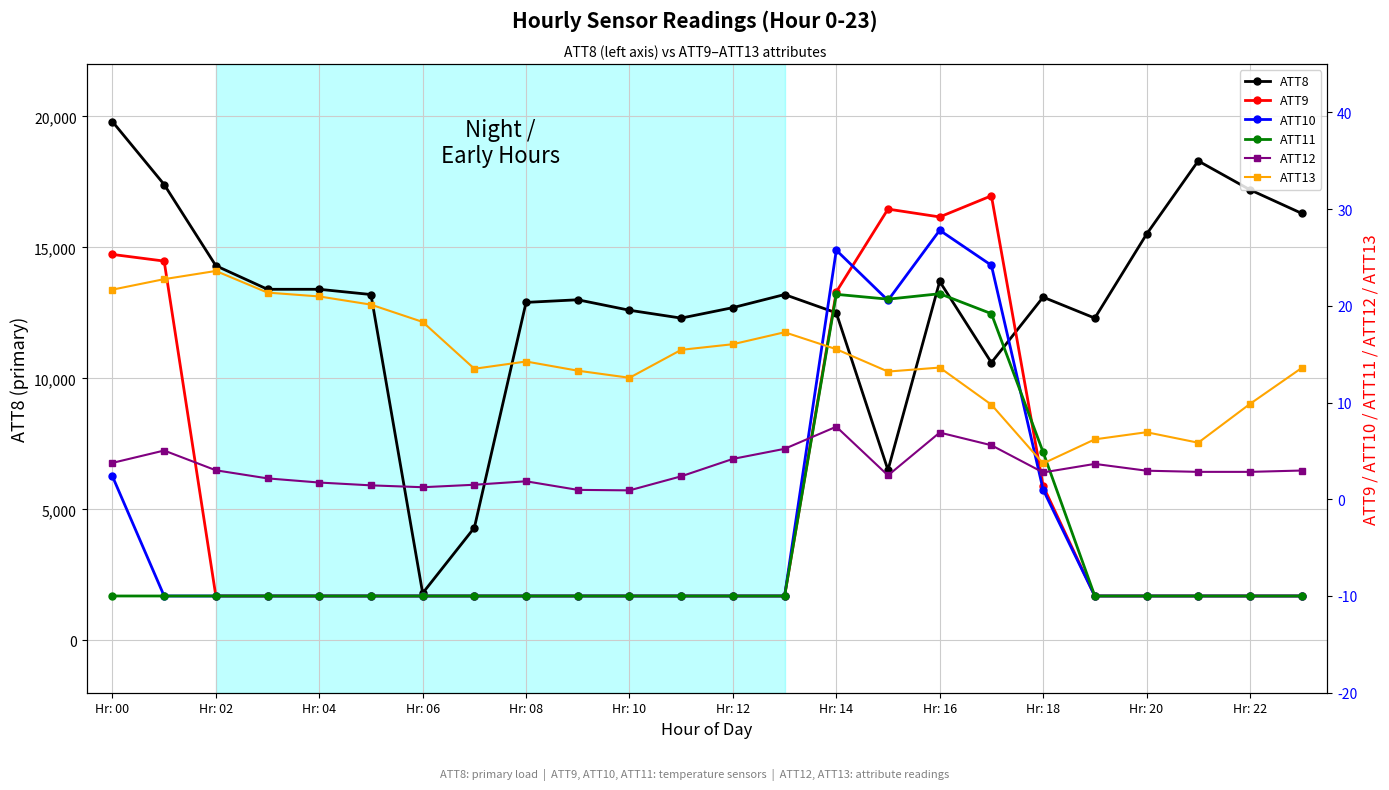

Which category has the highest value in the ATT8 series?

Hr: 00